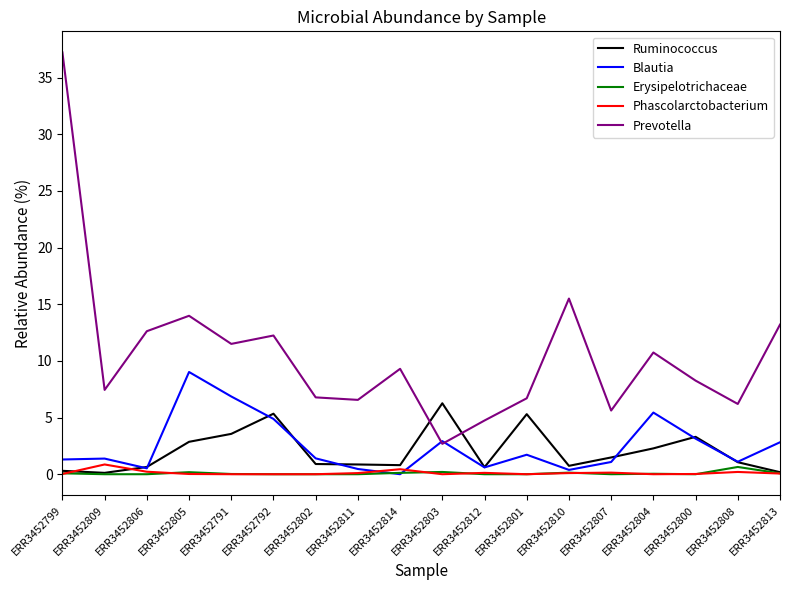

At how many categories does at least one series exceed 33?

1